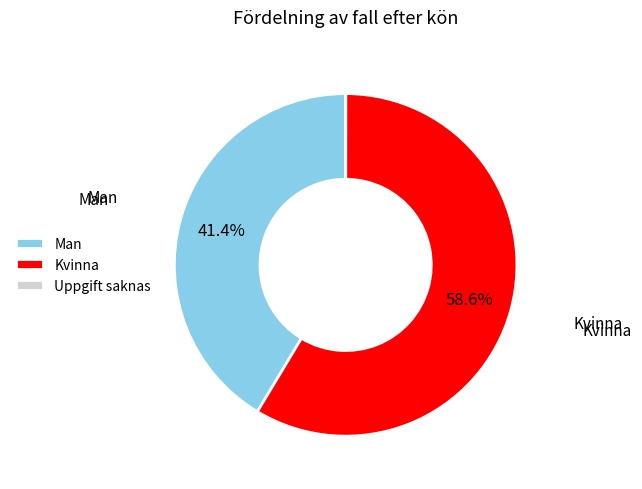

Which slice represents more than half of the pie?

Kvinna